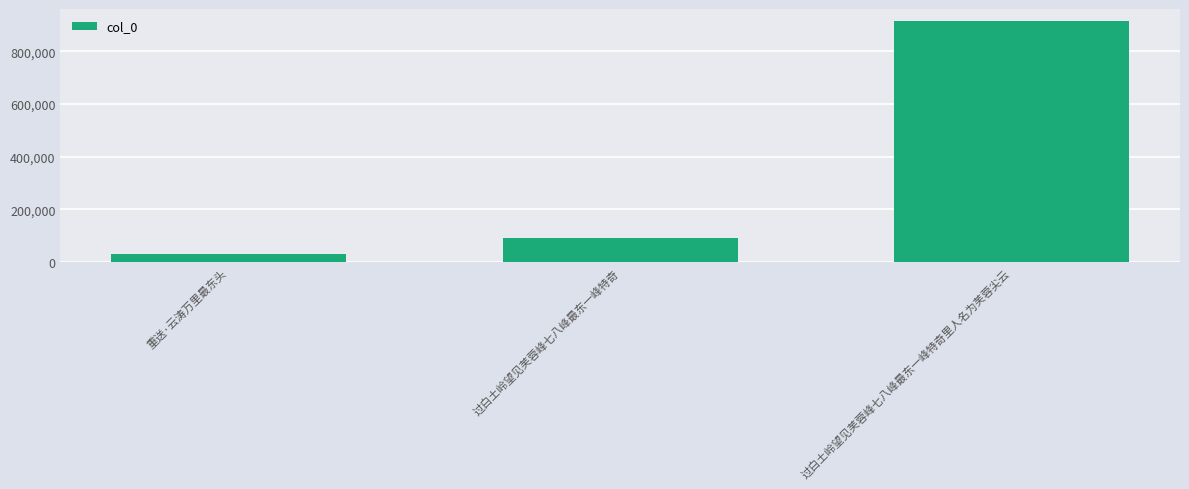

Are the bars grouped side by side (vs. stacked)?

No